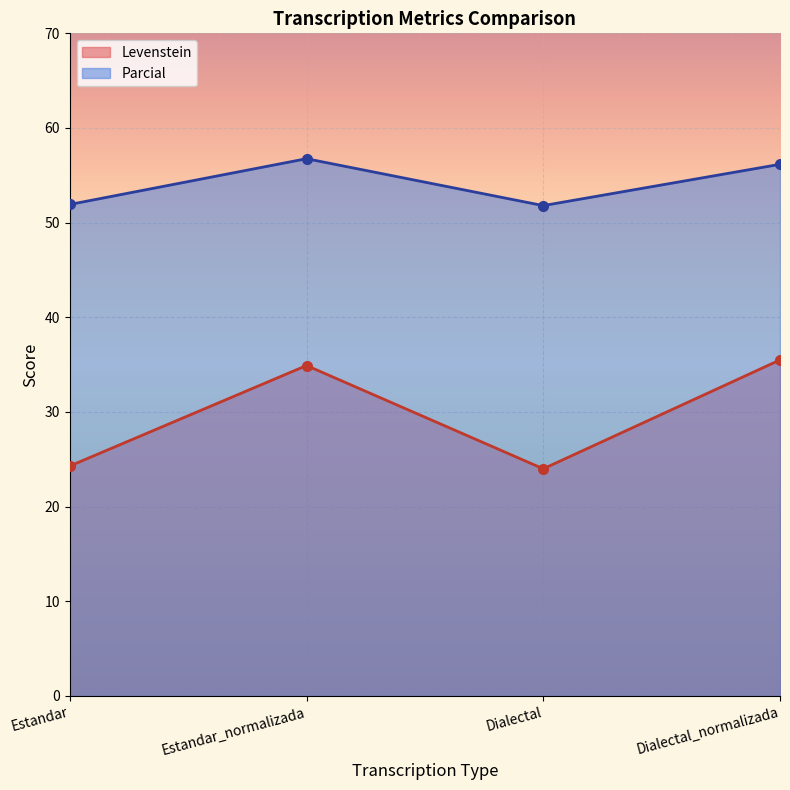

Reading left to right, transcribe all the data shown in this chart.

Levenstein: Estandar=24.3	Estandar_normalizada=34.9	Dialectal=24.0	Dialectal_normalizada=35.5
Parcial: Estandar=51.9	Estandar_normalizada=56.8	Dialectal=51.8	Dialectal_normalizada=56.2